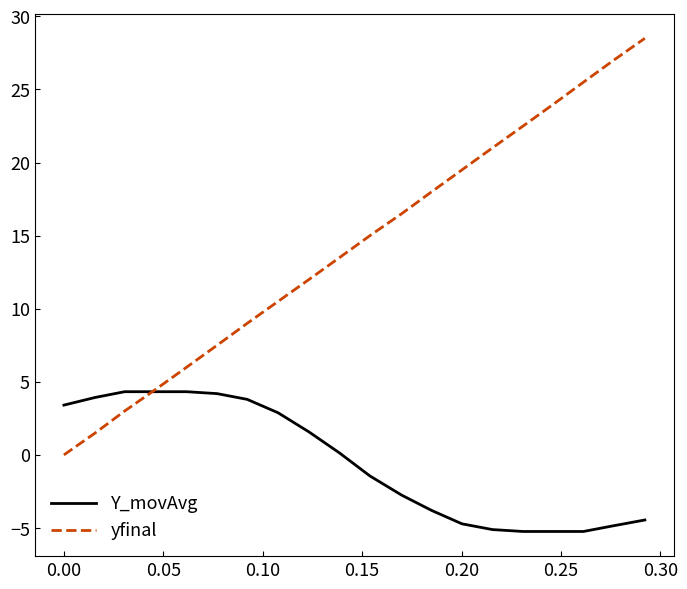

What is the smallest value displayed?

-5.2